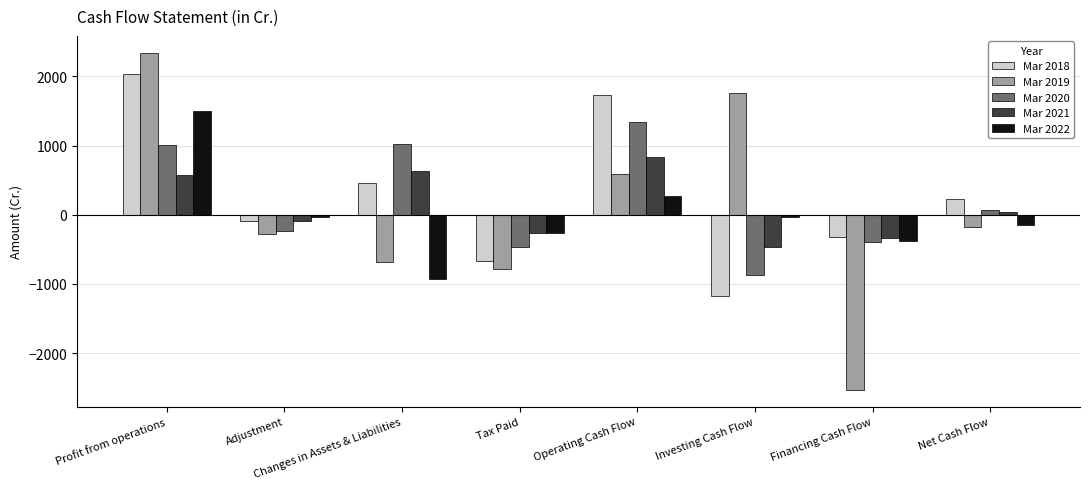

What is the spread (max minus min) of values at Operating Cash Flow?

1457.4